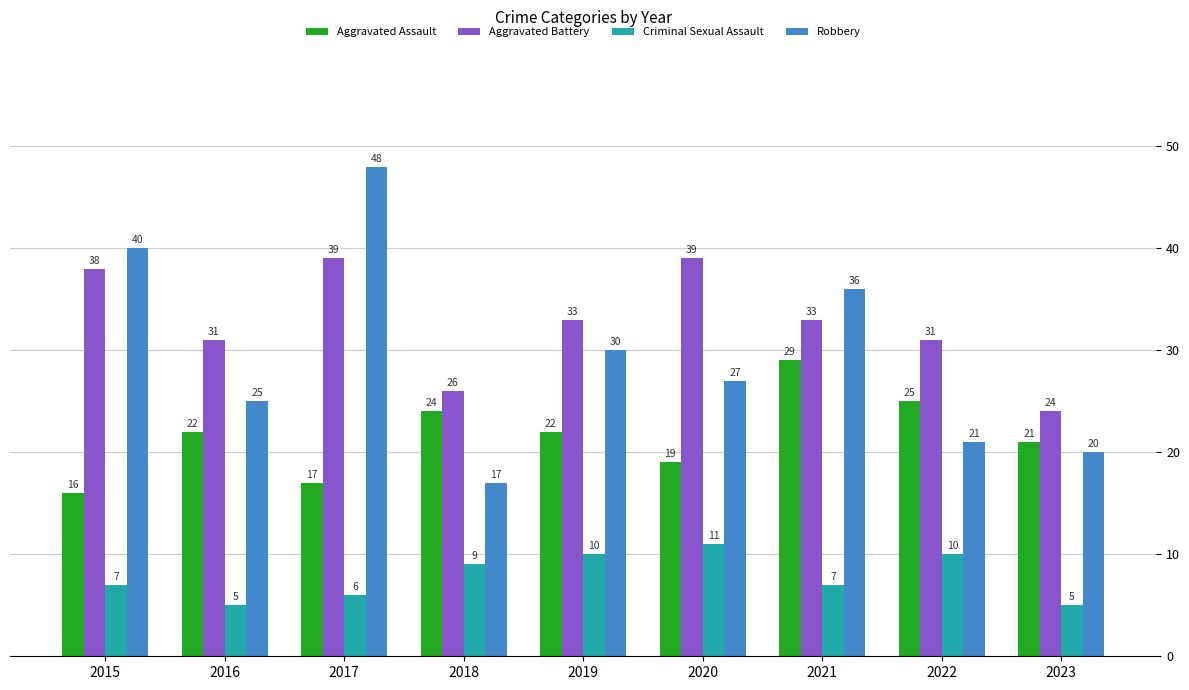

What is the approximate value of Aggravated Assault at 2020, to the nearest 10?

20